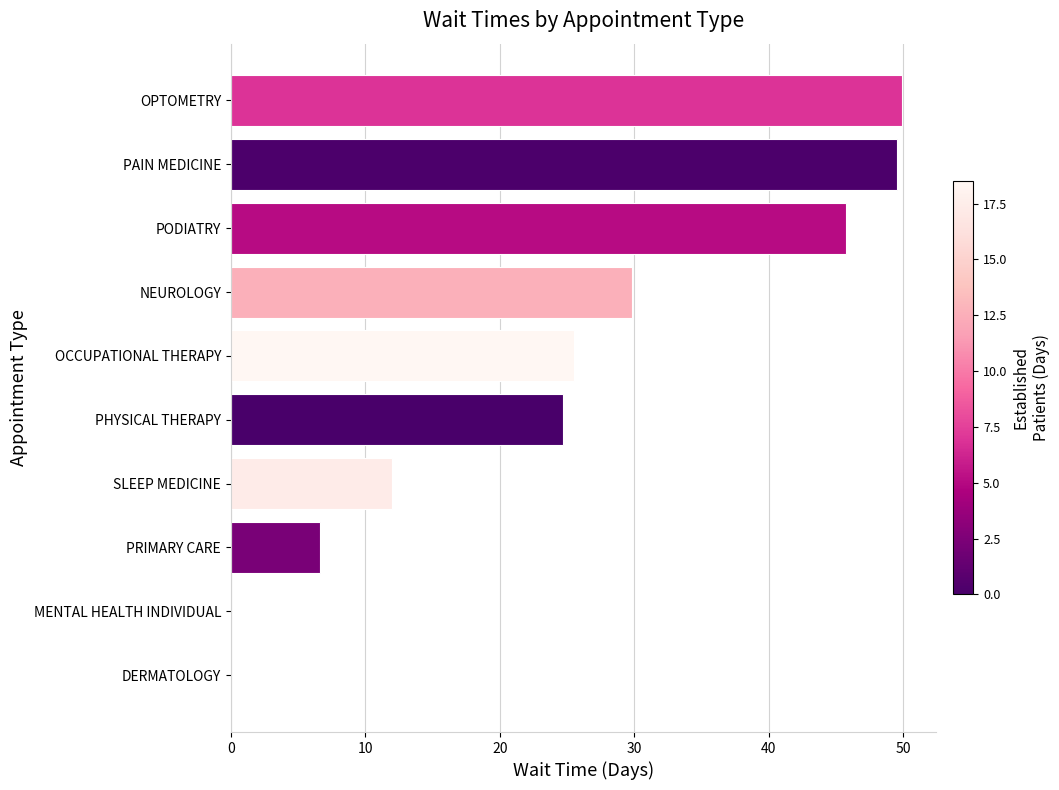

How many data points does each series have?

10